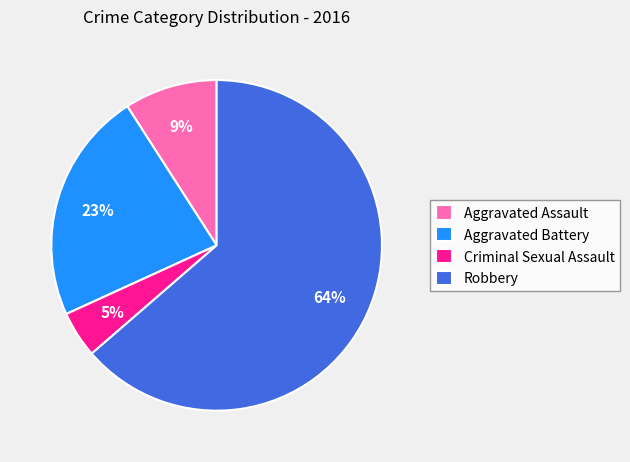

Which slice is the smallest?

Criminal Sexual Assault